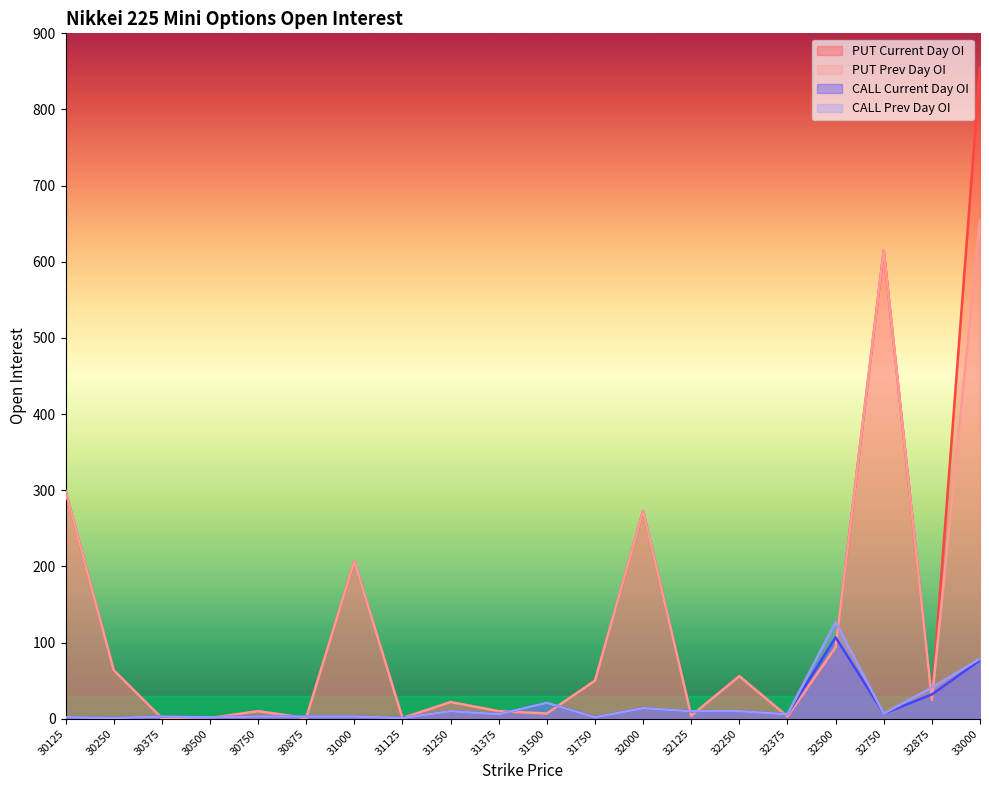

What is the difference between the second highest and minimum values in the PUT Prev Day OI series?

614